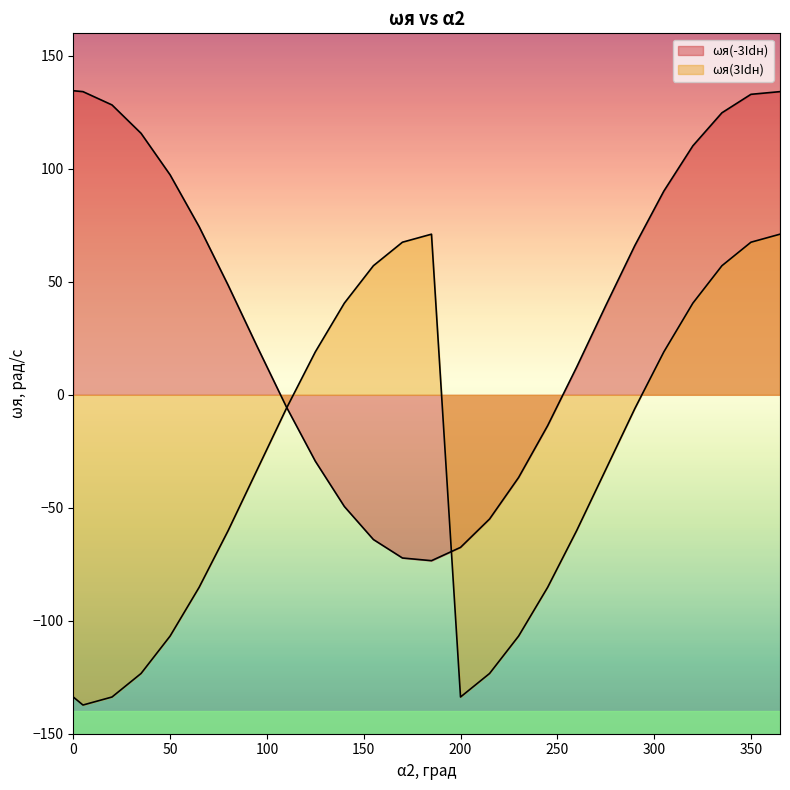

The value of ωя(-3Idн) at 200 is -67.5. True or false?

True